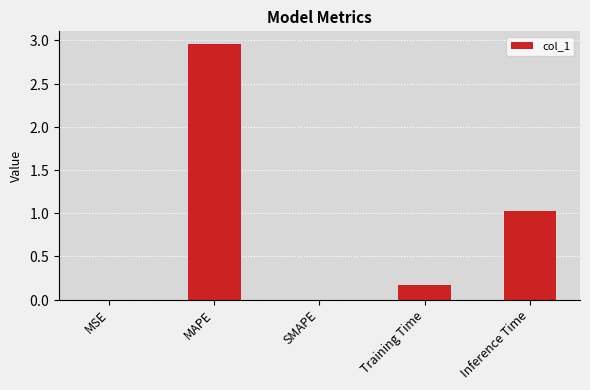

Which label corresponds to the largest value in the chart?

MAPE